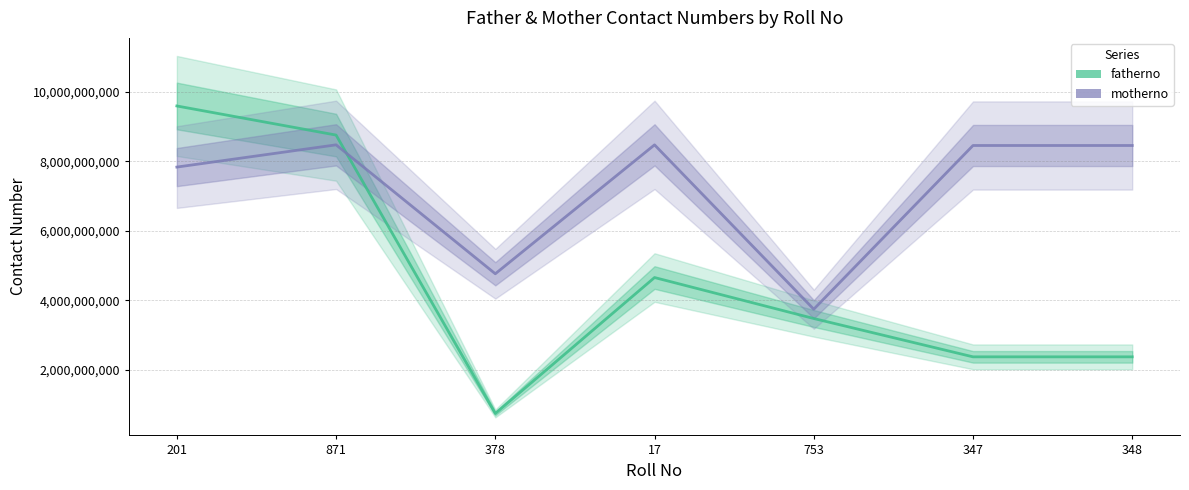

Reading right to left, list all the values displayed in this chart.

fatherno: 2375683700	2375683732	3478562930	4657485725	746584752	8756846521	9594203482
motherno: 8456928311	8456928349	3745674574	8475374513	4765846592	8475948583	7835938745